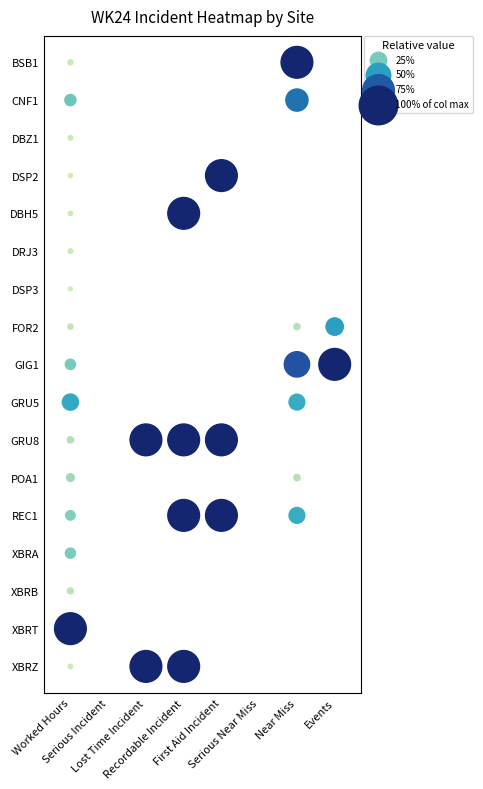

What is the difference between the DRJ3 values at 0 and 5?

6378.9